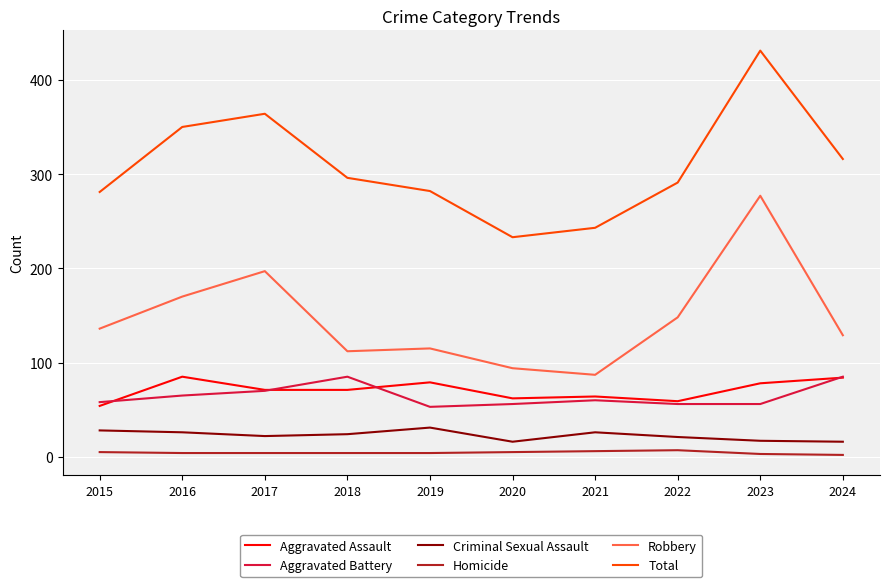

What is the difference between the Criminal Sexual Assault values at 2018 and 2021?

2